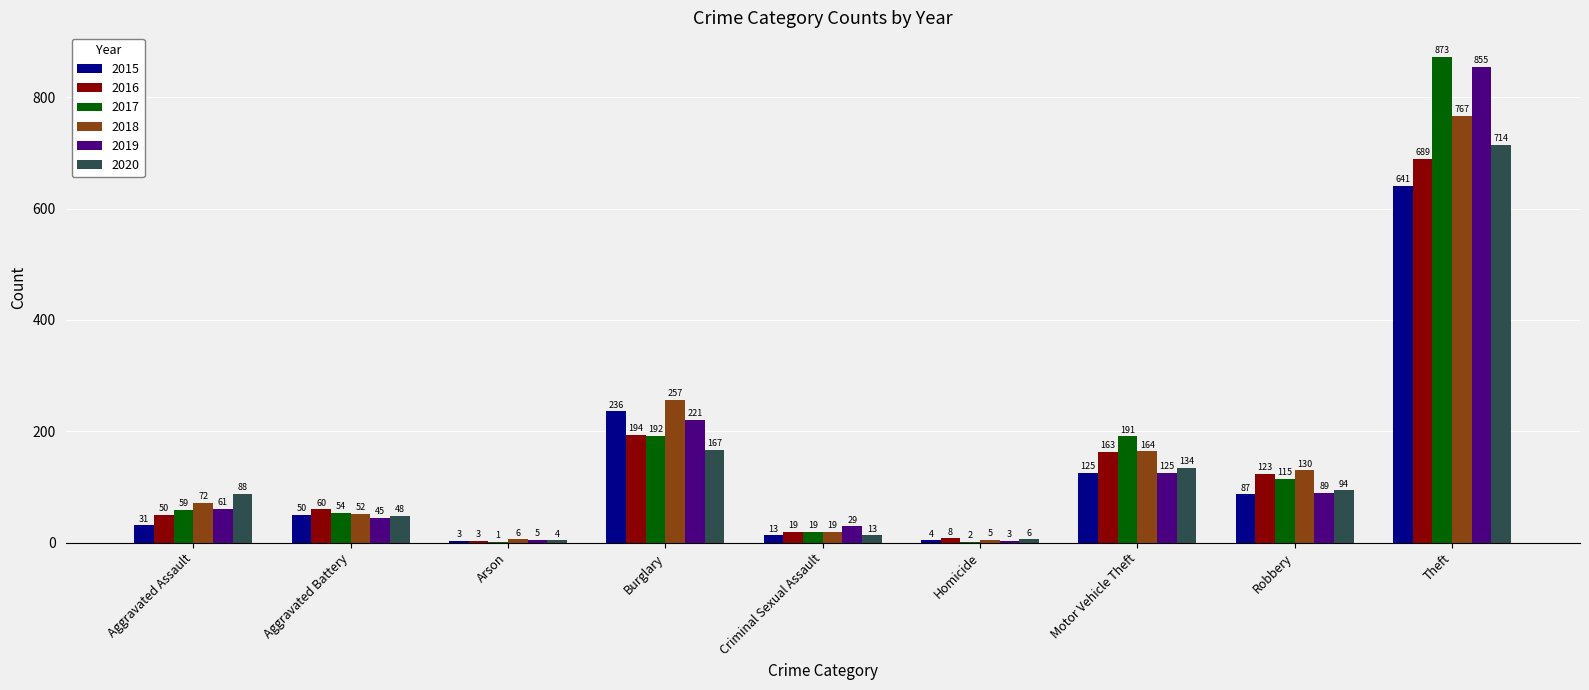

True or false: 2019 has a value of 405 at Theft.

False